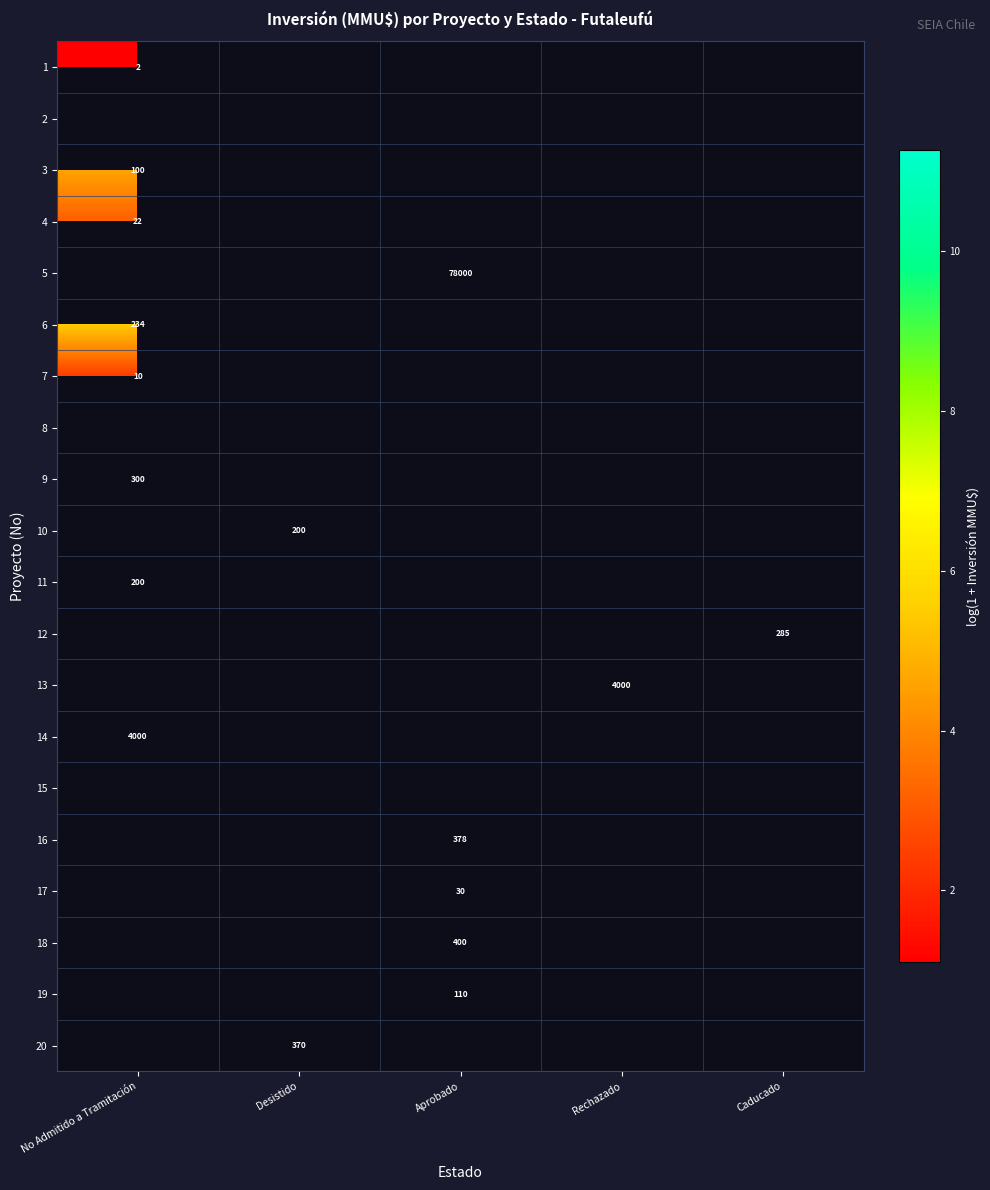

What is the minimum value shown in the chart?

1.1